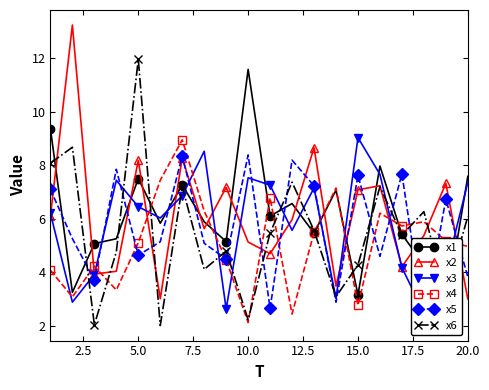

The x4 series shows 8.4 at 20.0. True or false?

False